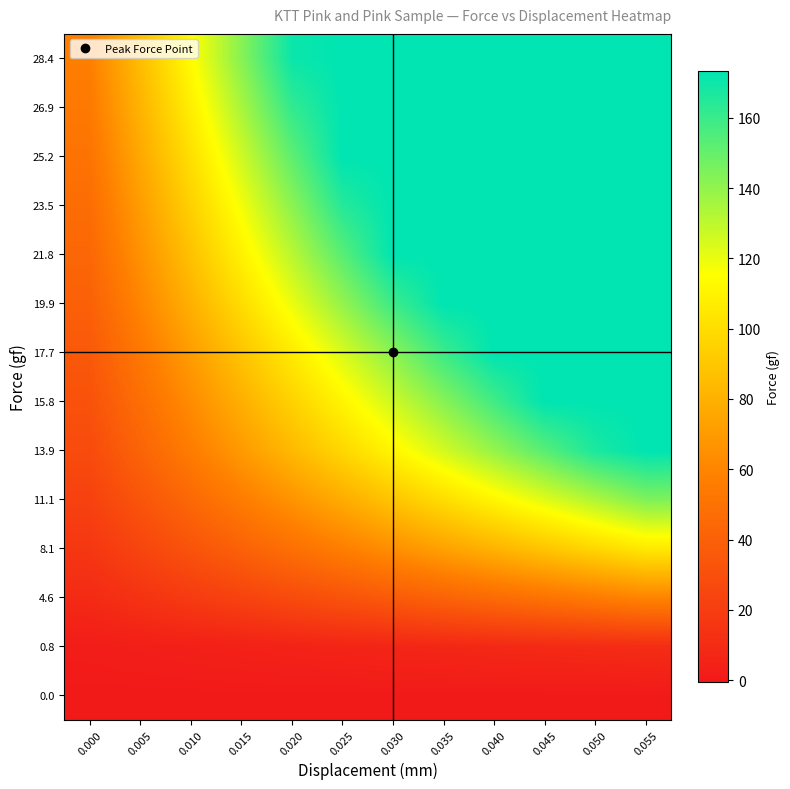

Reading right to left, list all the values displayed in this chart.

0.0: 0.055=0.0	0.050=0.0	0.045=0.0	0.040=0.0	0.035=0.0	0.030=0.0	0.025=0.0	0.020=0.0	0.015=0.0	0.010=0.0	0.005=0.0	0.000=0.0
0.8: 0.055=10.4	0.050=9.6	0.045=8.8	0.040=8.0	0.035=7.2	0.030=6.4	0.025=5.6	0.020=4.8	0.015=4.0	0.010=3.2	0.005=2.4	0.000=1.6
4.6: 0.055=59.8	0.050=55.2	0.045=50.6	0.040=46.0	0.035=41.4	0.030=36.8	0.025=32.2	0.020=27.6	0.015=23.0	0.010=18.4	0.005=13.8	0.000=9.2
8.1: 0.055=105.3	0.050=97.2	0.045=89.1	0.040=81.0	0.035=72.9	0.030=64.8	0.025=56.7	0.020=48.6	0.015=40.5	0.010=32.4	0.005=24.3	0.000=16.2
11.1: 0.055=144.3	0.050=133.2	0.045=122.1	0.040=111.0	0.035=99.9	0.030=88.8	0.025=77.7	0.020=66.6	0.015=55.5	0.010=44.4	0.005=33.3	0.000=22.2
13.9: 0.055=173.2	0.050=166.8	0.045=152.9	0.040=139.0	0.035=125.1	0.030=111.2	0.025=97.3	0.020=83.4	0.015=69.5	0.010=55.6	0.005=41.7	0.000=27.8
15.8: 0.055=173.2	0.050=173.2	0.045=173.2	0.040=158.0	0.035=142.2	0.030=126.4	0.025=110.6	0.020=94.8	0.015=79.0	0.010=63.2	0.005=47.4	0.000=31.6
17.7: 0.055=173.2	0.050=173.2	0.045=173.2	0.040=173.2	0.035=159.3	0.030=141.6	0.025=123.9	0.020=106.2	0.015=88.5	0.010=70.8	0.005=53.1	0.000=35.4
19.9: 0.055=173.2	0.050=173.2	0.045=173.2	0.040=173.2	0.035=173.2	0.030=159.2	0.025=139.3	0.020=119.4	0.015=99.5	0.010=79.6	0.005=59.7	0.000=39.8
21.8: 0.055=173.2	0.050=173.2	0.045=173.2	0.040=173.2	0.035=173.2	0.030=173.2	0.025=152.6	0.020=130.8	0.015=109.0	0.010=87.2	0.005=65.4	0.000=43.6
23.5: 0.055=173.2	0.050=173.2	0.045=173.2	0.040=173.2	0.035=173.2	0.030=173.2	0.025=164.5	0.020=141.0	0.015=117.5	0.010=94.0	0.005=70.5	0.000=47.0
25.2: 0.055=173.2	0.050=173.2	0.045=173.2	0.040=173.2	0.035=173.2	0.030=173.2	0.025=173.2	0.020=151.2	0.015=126.0	0.010=100.8	0.005=75.6	0.000=50.4
26.9: 0.055=173.2	0.050=173.2	0.045=173.2	0.040=173.2	0.035=173.2	0.030=173.2	0.025=173.2	0.020=161.4	0.015=134.5	0.010=107.6	0.005=80.7	0.000=53.8
28.4: 0.055=173.2	0.050=173.2	0.045=173.2	0.040=173.2	0.035=173.2	0.030=173.2	0.025=173.2	0.020=170.4	0.015=142.0	0.010=113.6	0.005=85.2	0.000=56.8